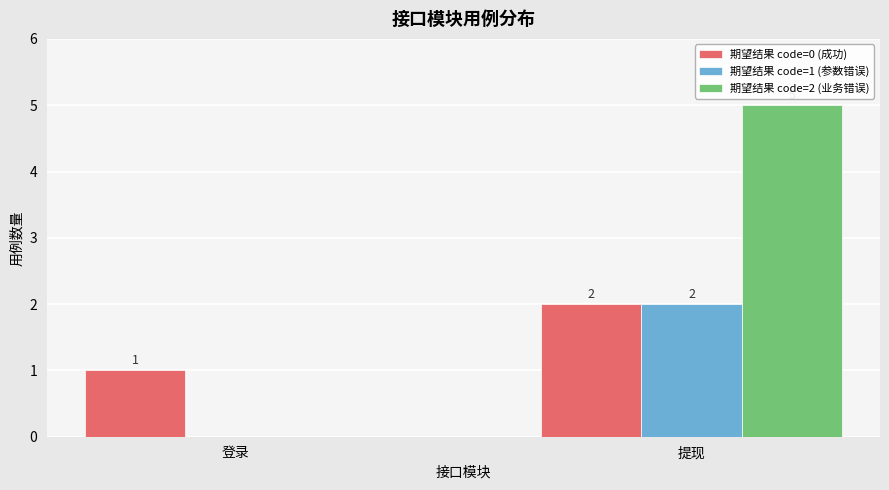

Which series has the largest total across all categories?

期望结果 code=2 (业务错误)